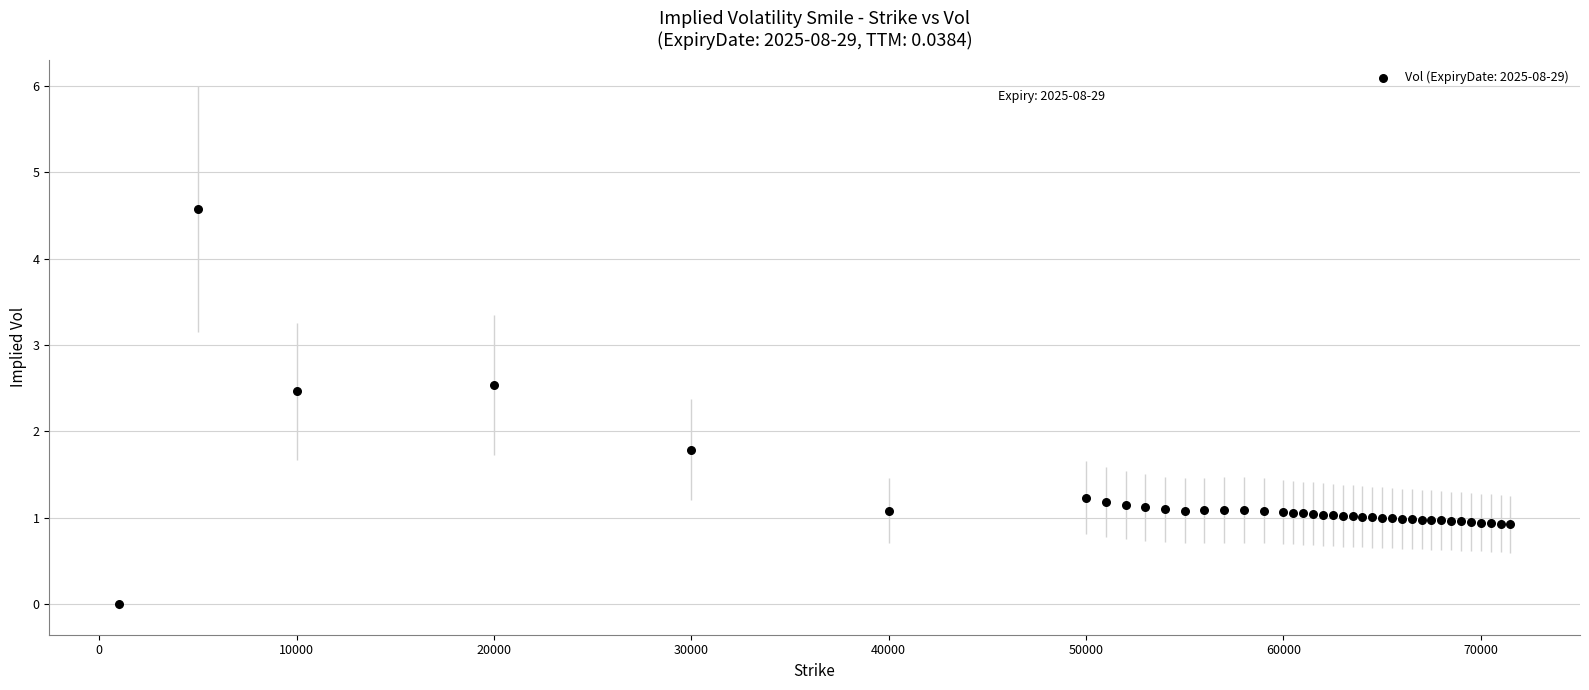

What Y value in the scatter plot is closest to 2?

1.8